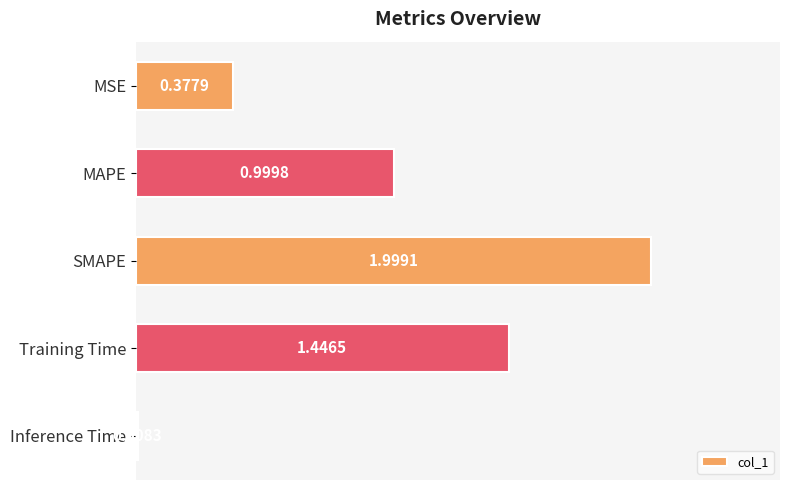

What is the average value?

1.0